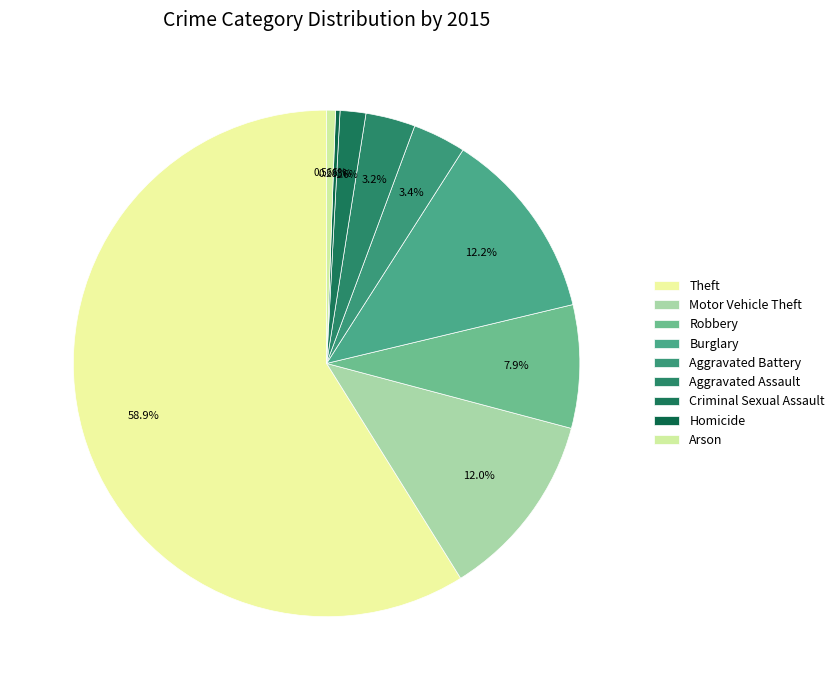

How many slices are in this pie chart?

9